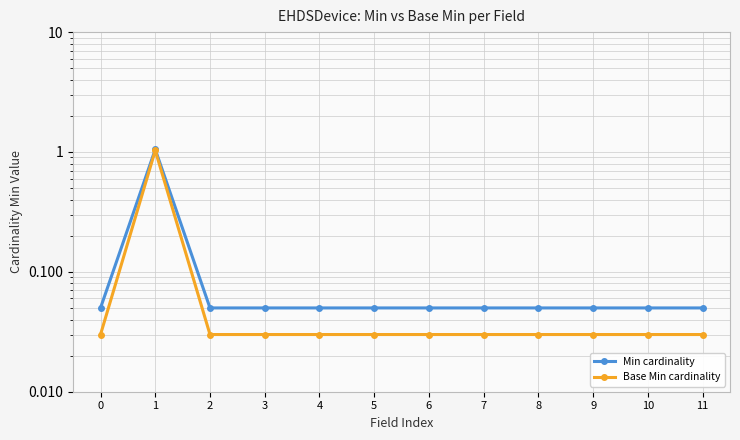

Reading left to right, transcribe all the data shown in this chart.

Min cardinality: 0.1	1.1	0.1	0.1	0.1	0.1	0.1	0.1	0.1	0.1	0.1	0.1
Base Min cardinality: 0.0	1.0	0.0	0.0	0.0	0.0	0.0	0.0	0.0	0.0	0.0	0.0